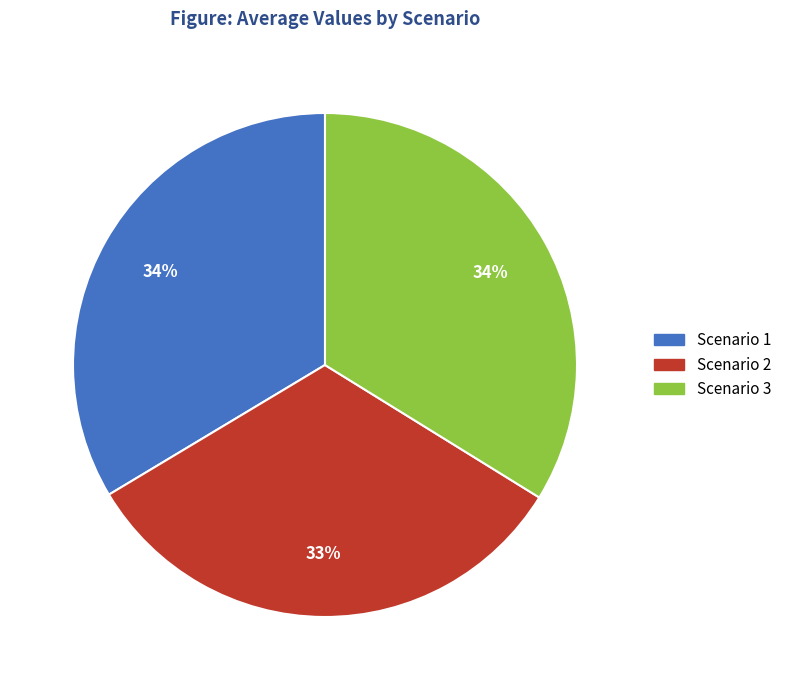

Is it true that Scenario 1 is 44% of the pie?

False